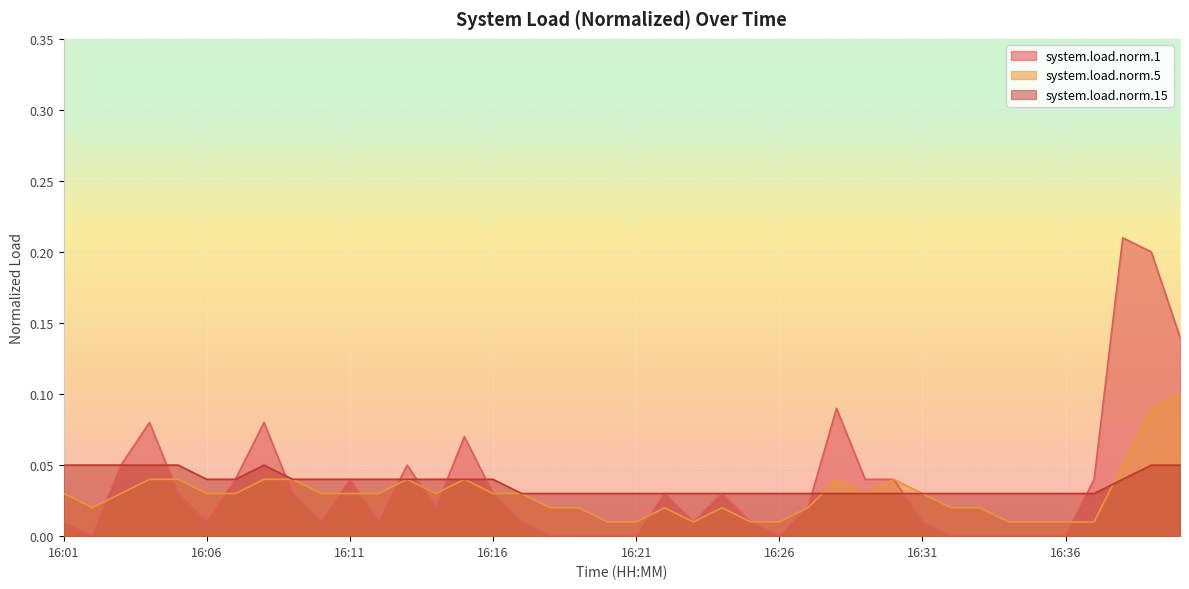

What is the sum of all system.load.norm.1 values?

1.4